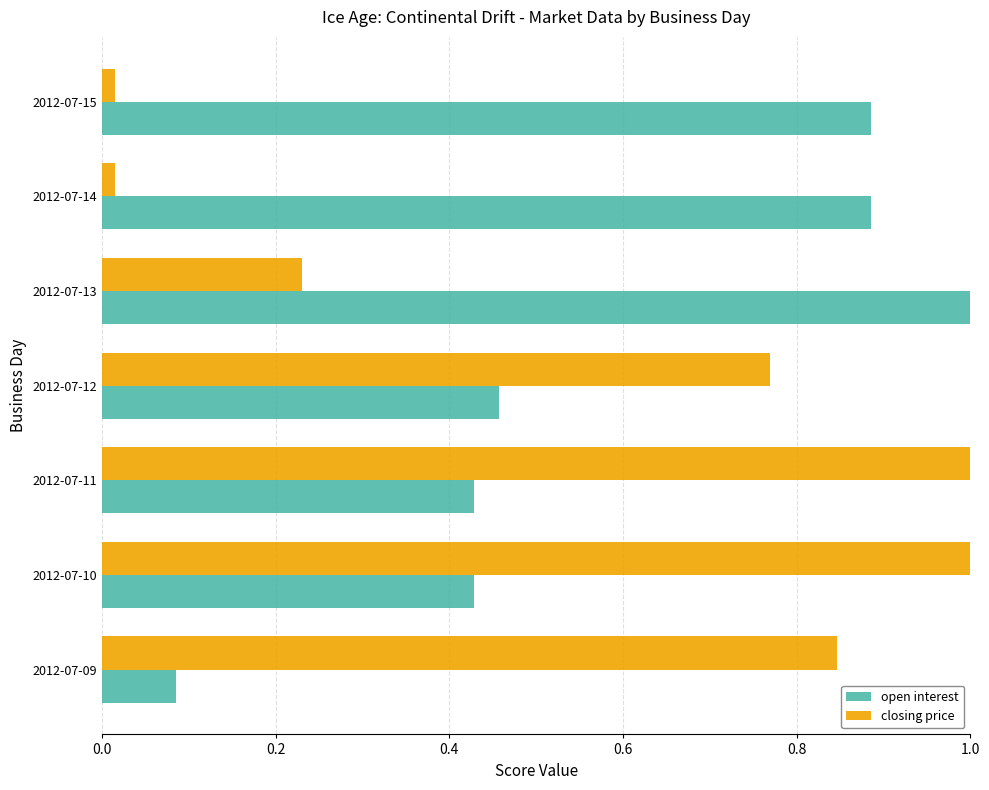

At which label does open interest reach its peak?

2012-07-13